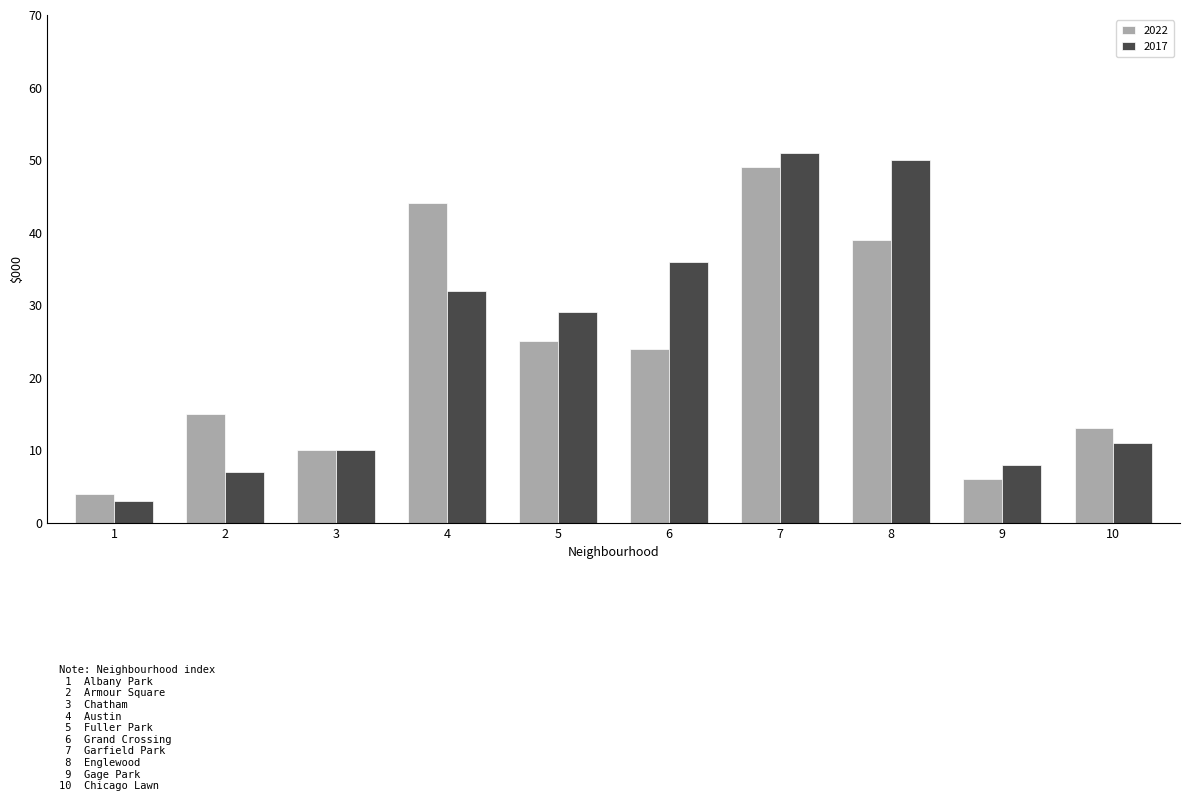

Is it true that 2022 equals 21 at 10?

False